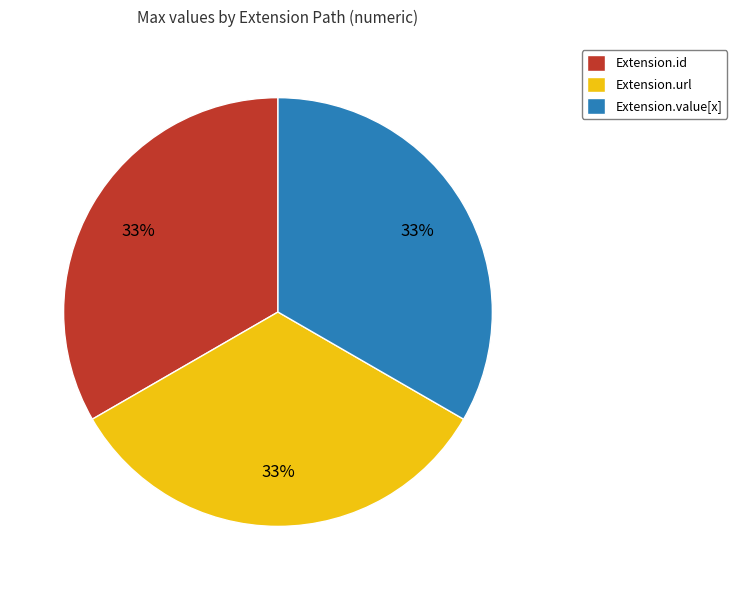

To the nearest percent, what is the difference between the largest and smallest slice percentages?

0%